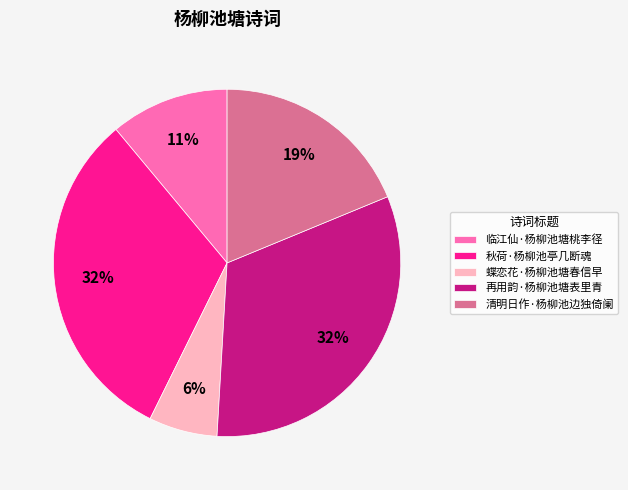

To the nearest percent, what is the difference between the 临江仙·杨柳池塘桃李径 and 蝶恋花·杨柳池塘春信早 slice percentages?

5%